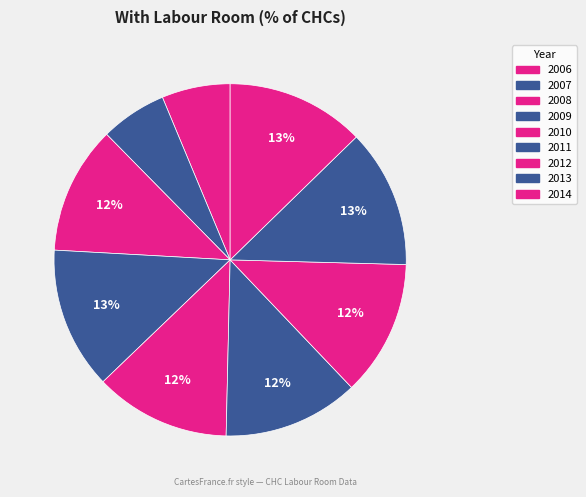

How many segments does this pie chart have?

9